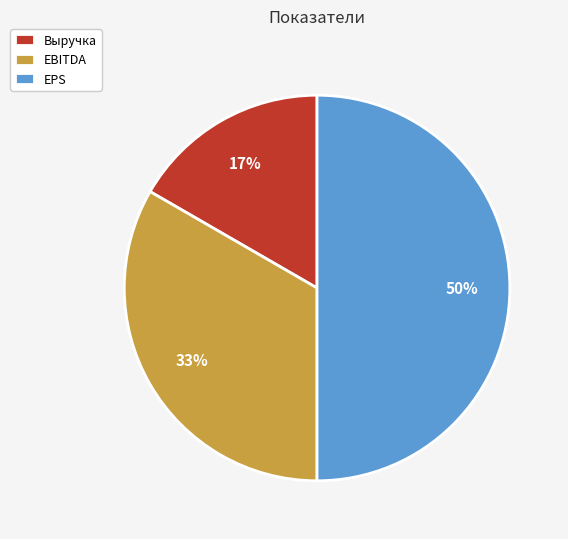

What is the largest slice in the pie chart?

EPS